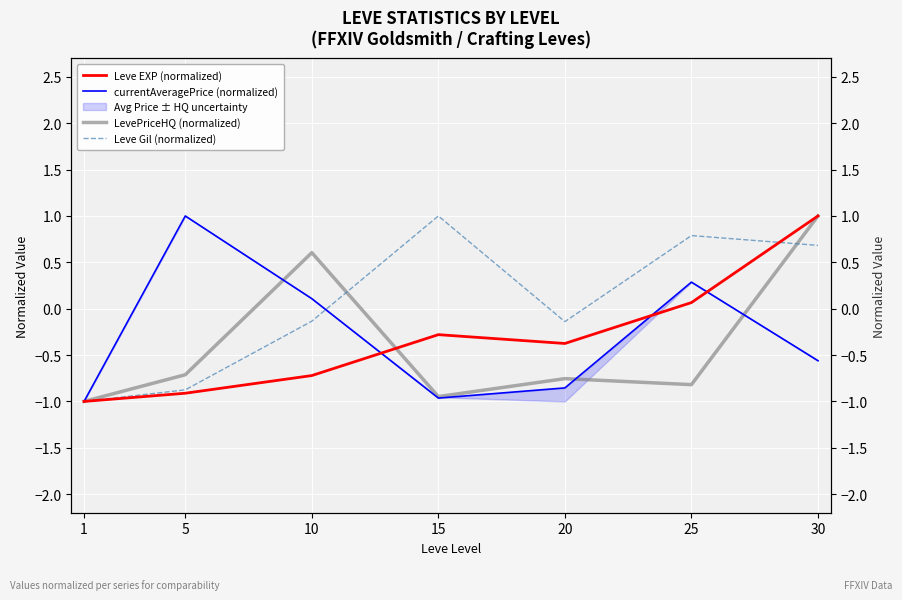

How many interior local peaks does the LevePriceHQ (normalized) series have?

2